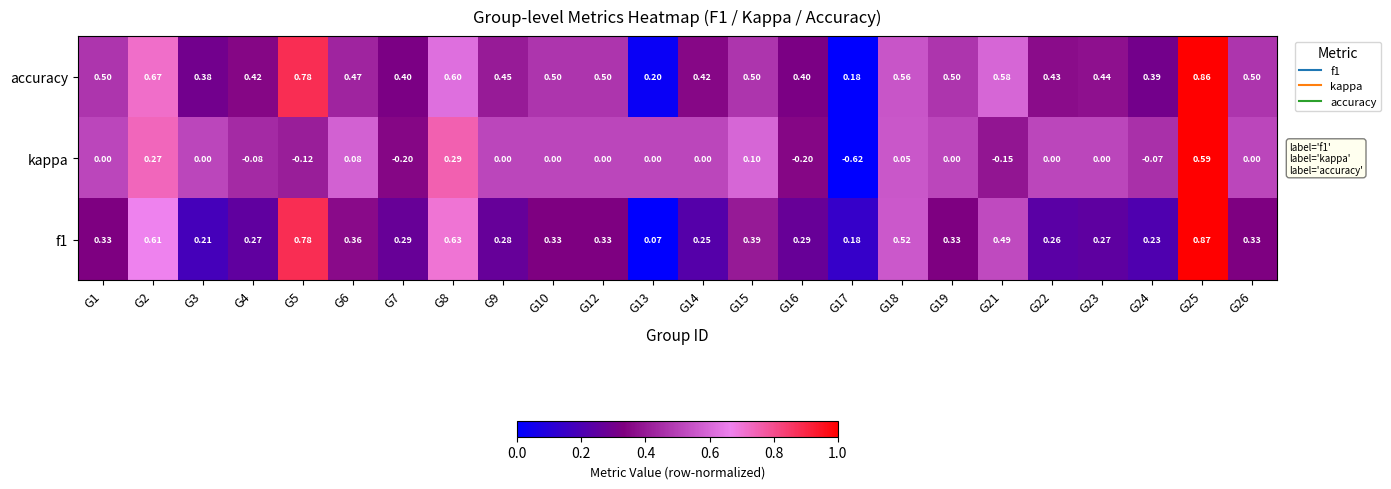

Is the value of f1 at G26 greater than the value of accuracy at G26?

No